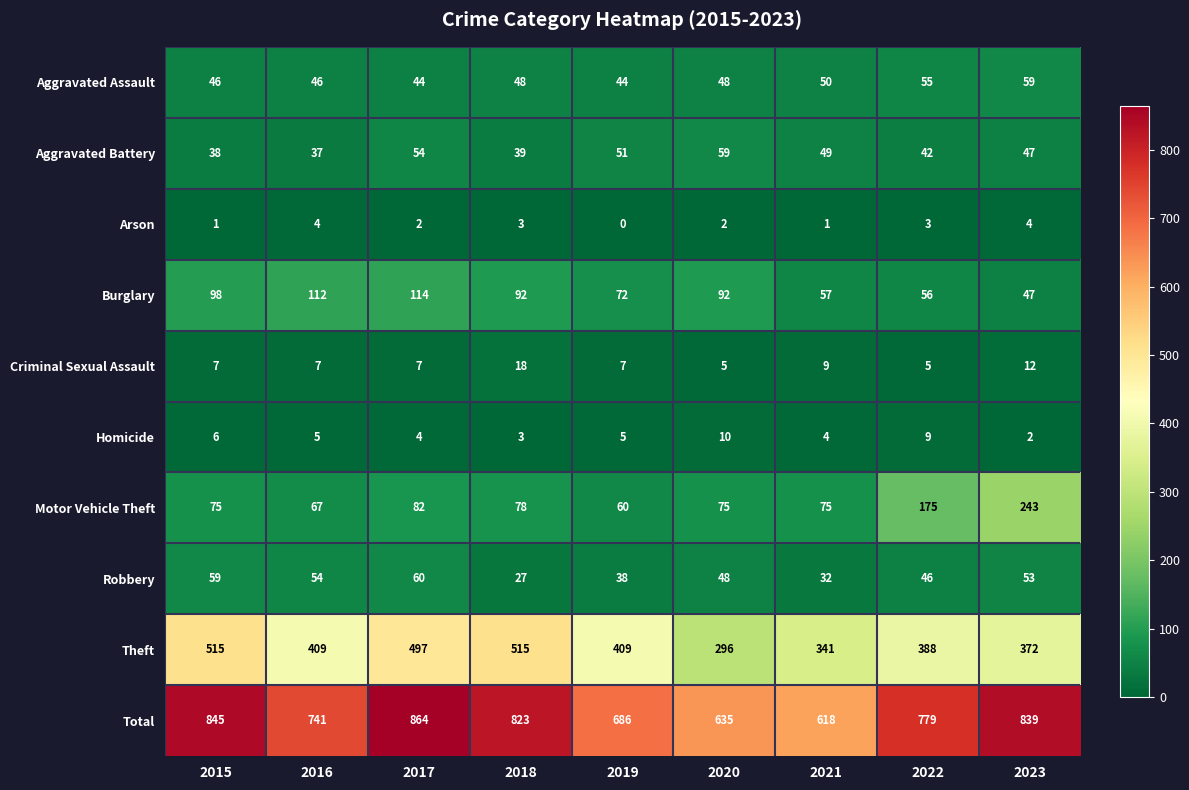

Rank the series at 2022 from highest to lowest value.

Total, Theft, Motor Vehicle Theft, Burglary, Aggravated Assault, Robbery, Aggravated Battery, Homicide, Criminal Sexual Assault, Arson